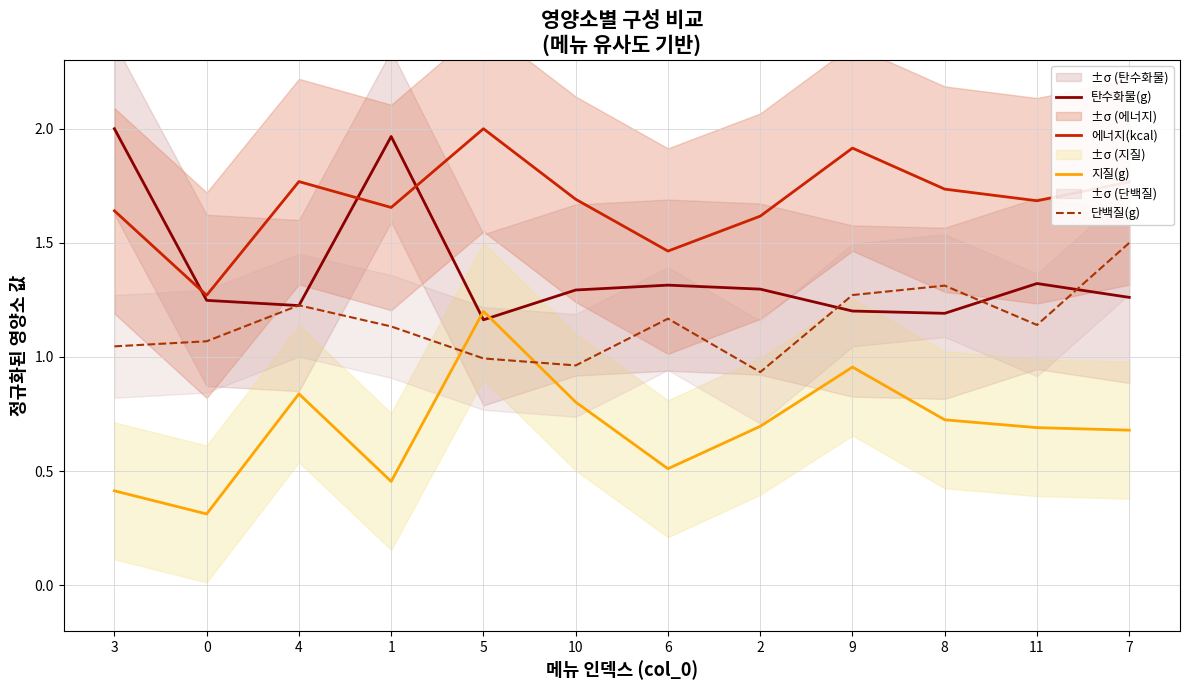

Read the 지질(g) value at 5.

1.2